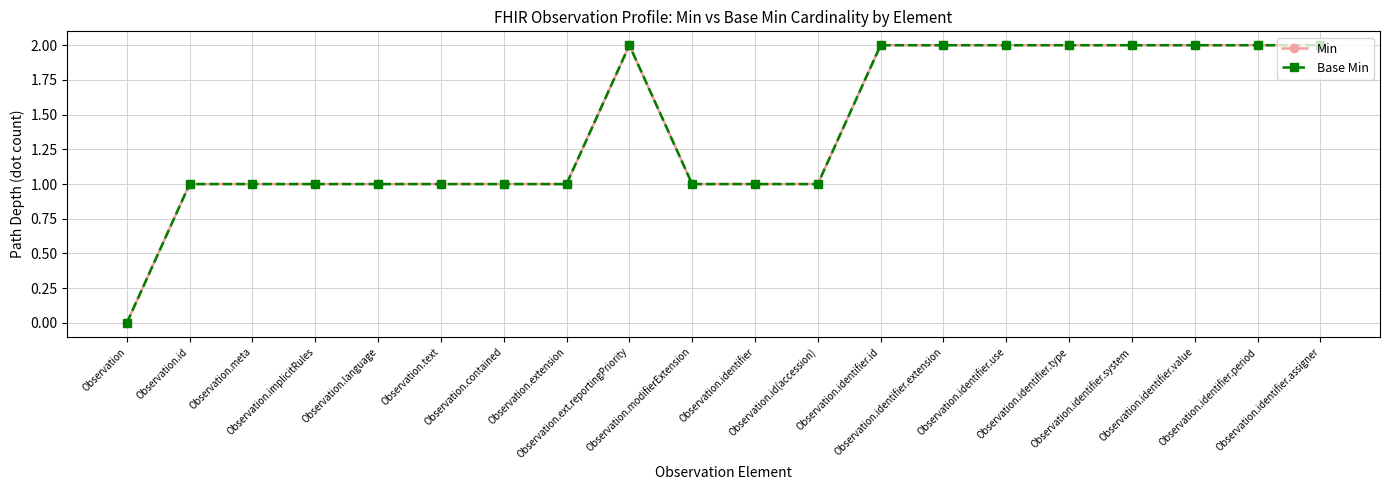

True or false: Base Min and Min intersect in this chart.

False